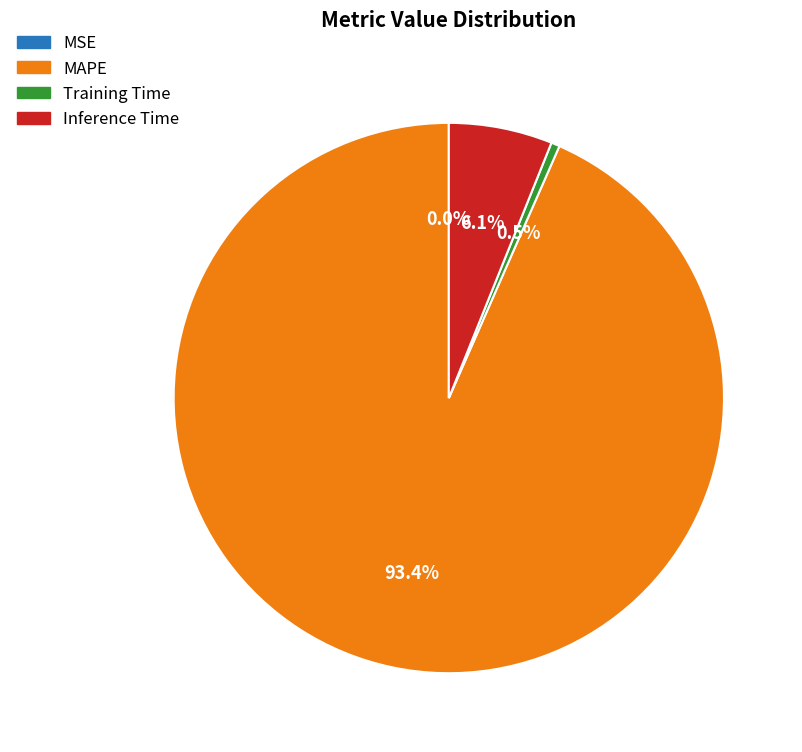

Do Inference Time and MAPE together represent more than half of the pie?

Yes